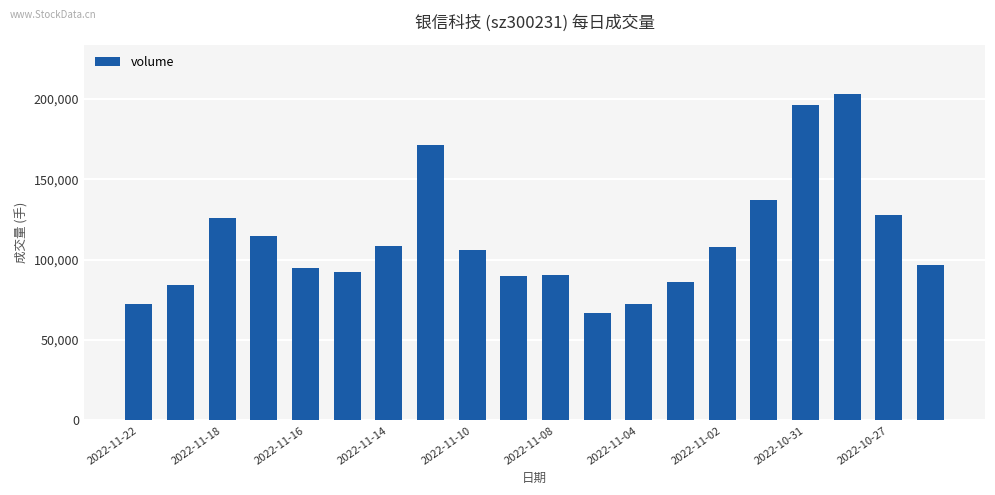

What is the value of the 5th bar from the left?

94691